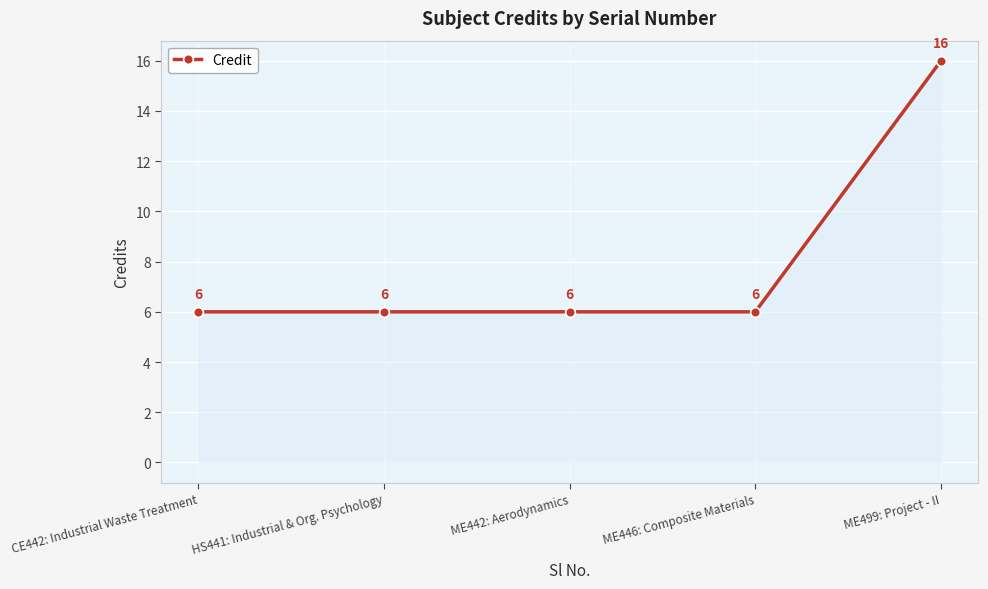

Reading right to left, list all the values displayed in this chart.

ME499: Project - II=16	ME446: Composite Materials=6	ME442: Aerodynamics=6	HS441: Industrial & Org. Psychology=6	CE442: Industrial Waste Treatment=6